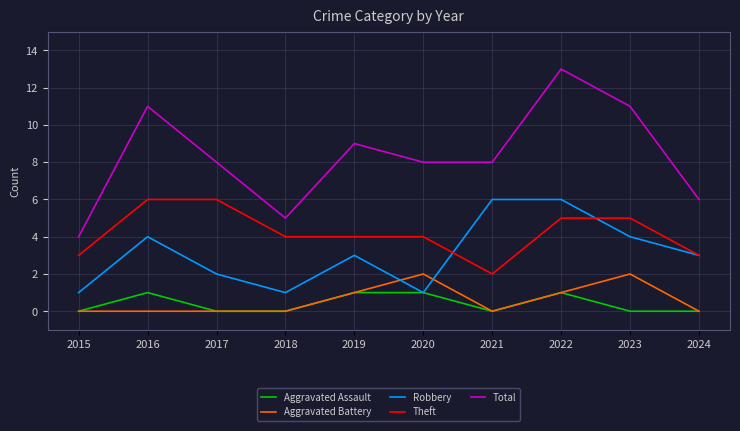

Which series changed the most between 2022 and 2024?

Total